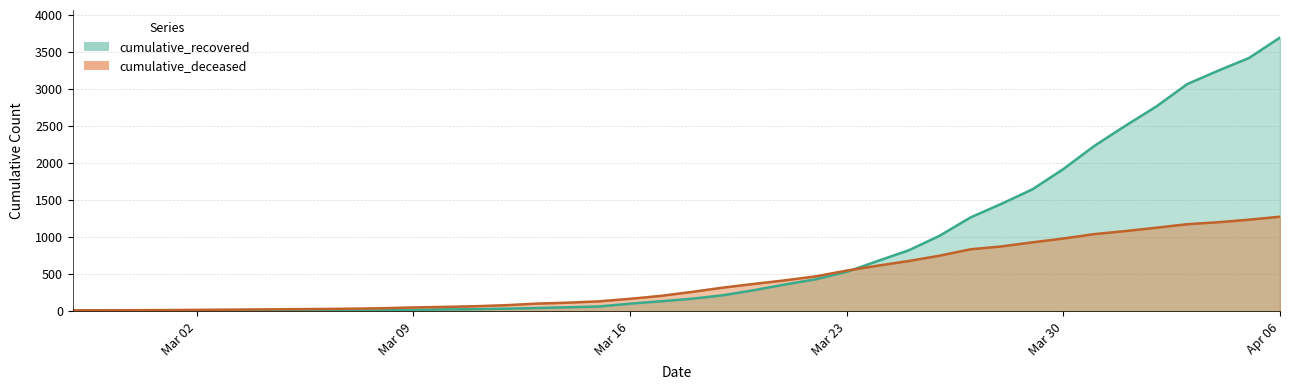

At which category is the sum across all series the highest?

Apr 06